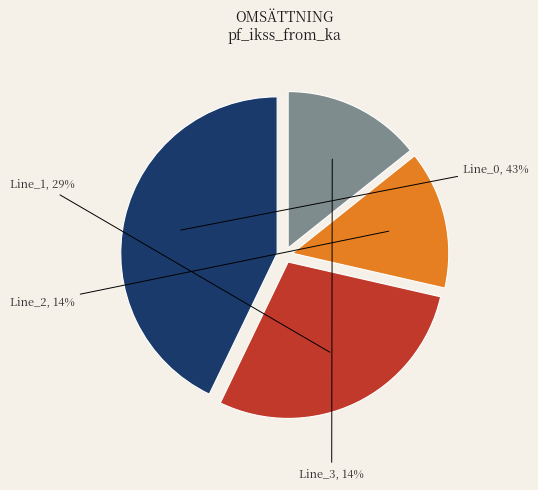

To the nearest percent, what percentage of the pie is Line_0?

43%